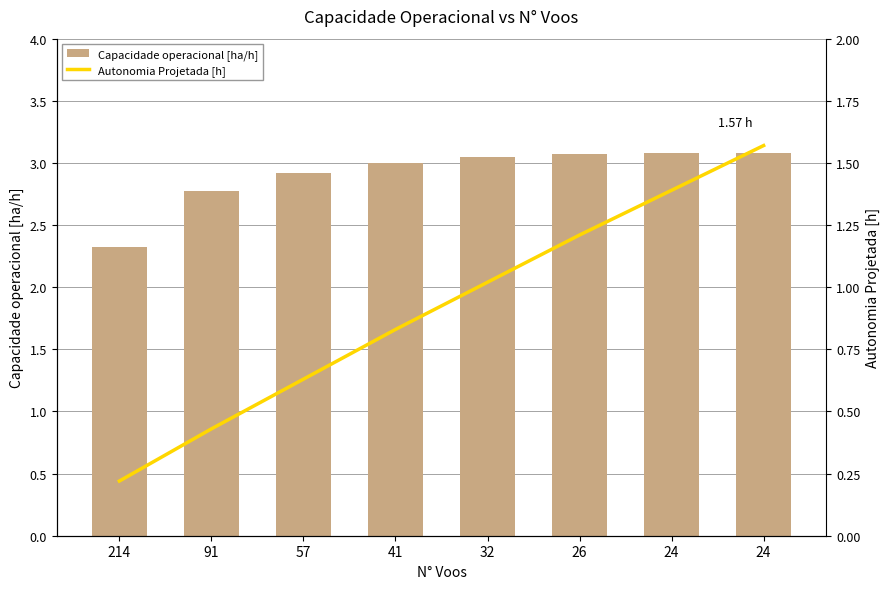

List the series in order of their peak value, lowest first.

Autonomia Projetada [h], Capacidade operacional [ha/h]